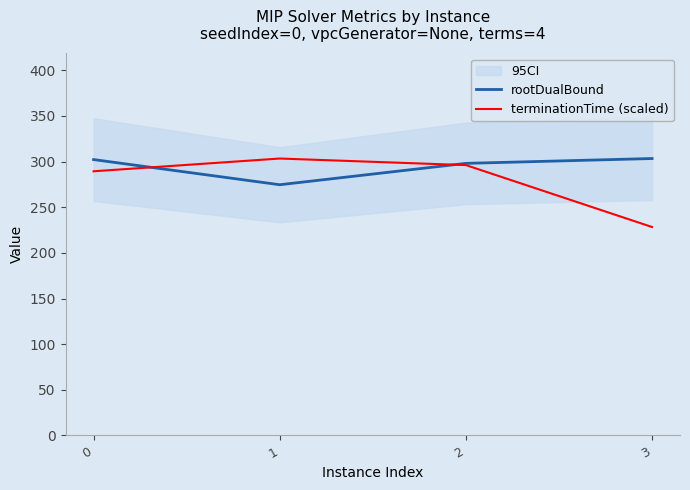

What is the difference between the highest and lowest values at 0?

12.8